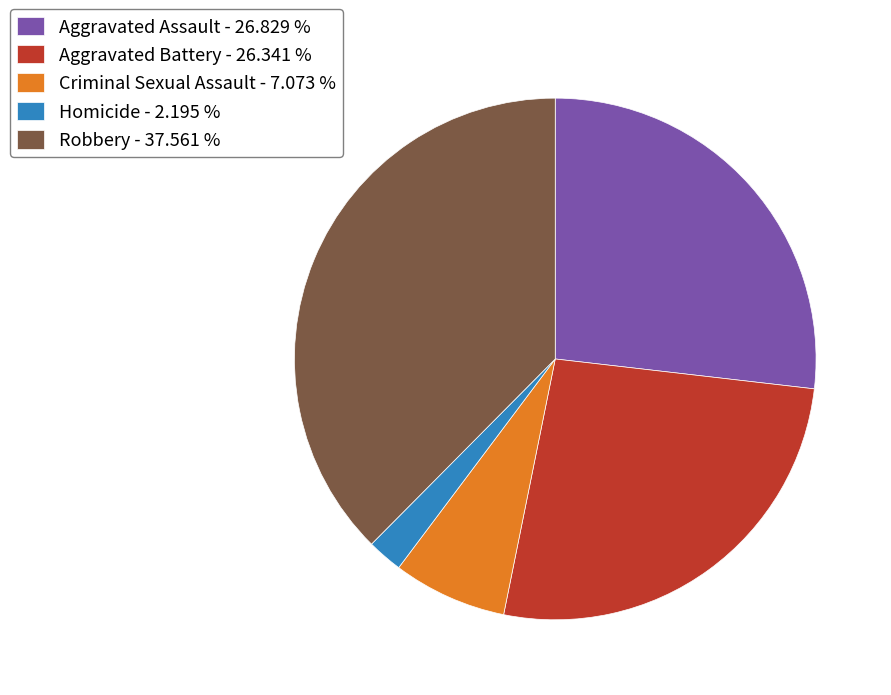

Is there any slice that represents more than half of the pie?

No